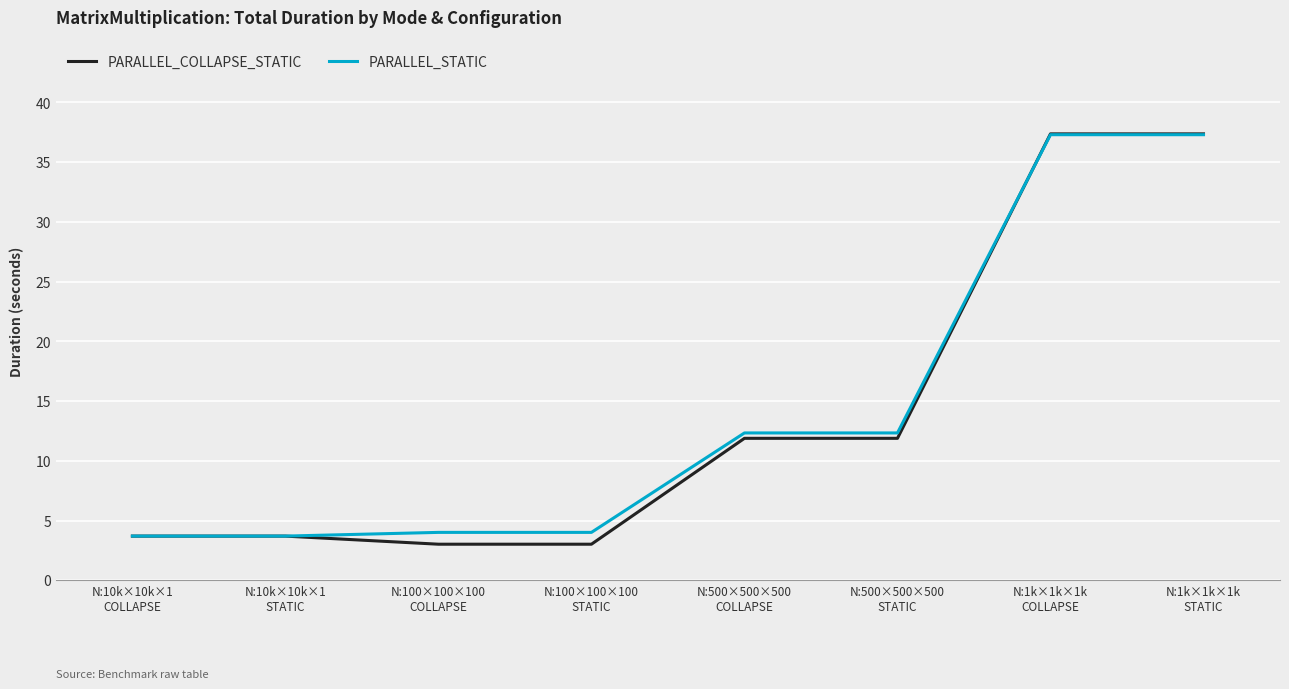

Which series has the largest range (max minus min)?

PARALLEL_COLLAPSE_STATIC